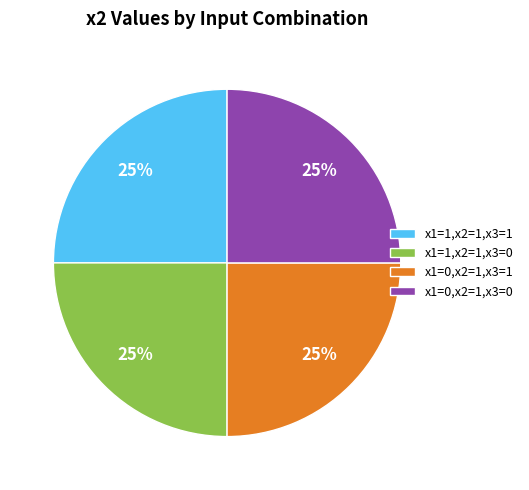

To the nearest percent, what is the combined percentage of x1=0,x2=1,x3=0 and x1=0,x2=1,x3=1?

50%